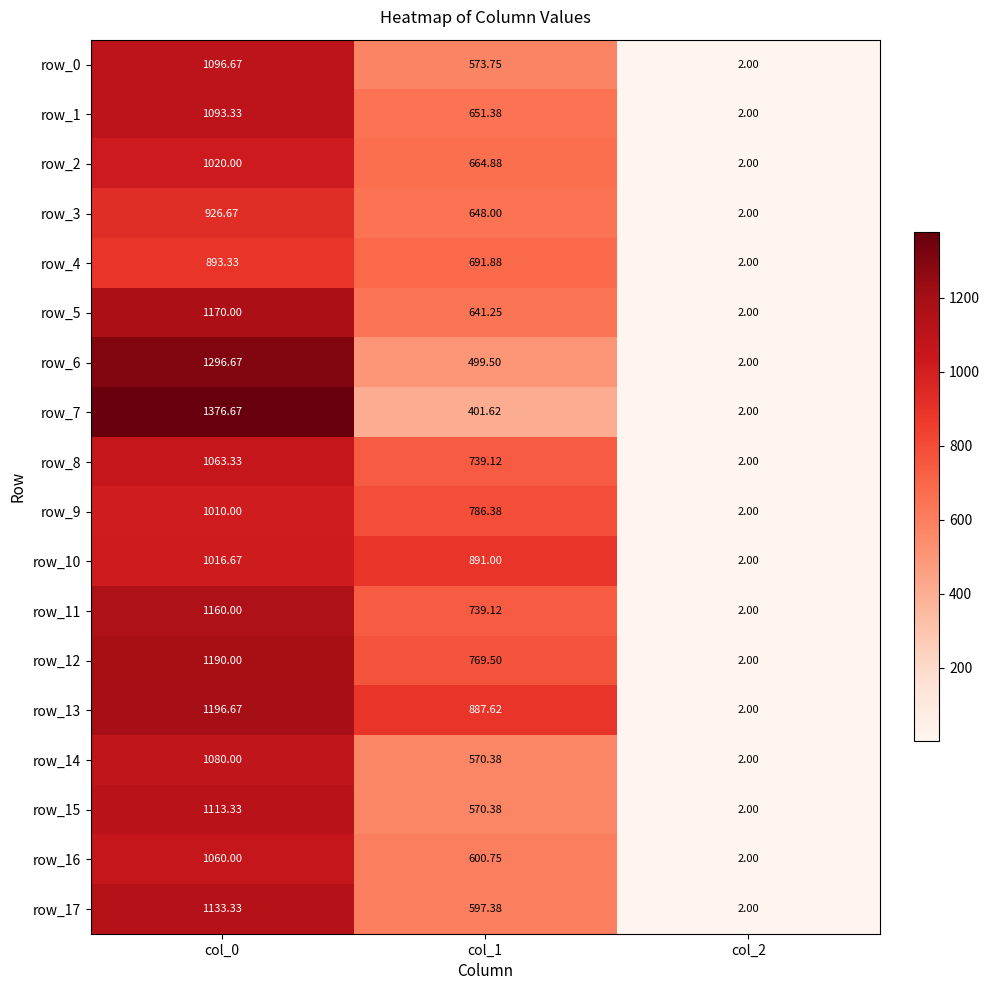

Which series has the largest range (max minus min)?

row_7